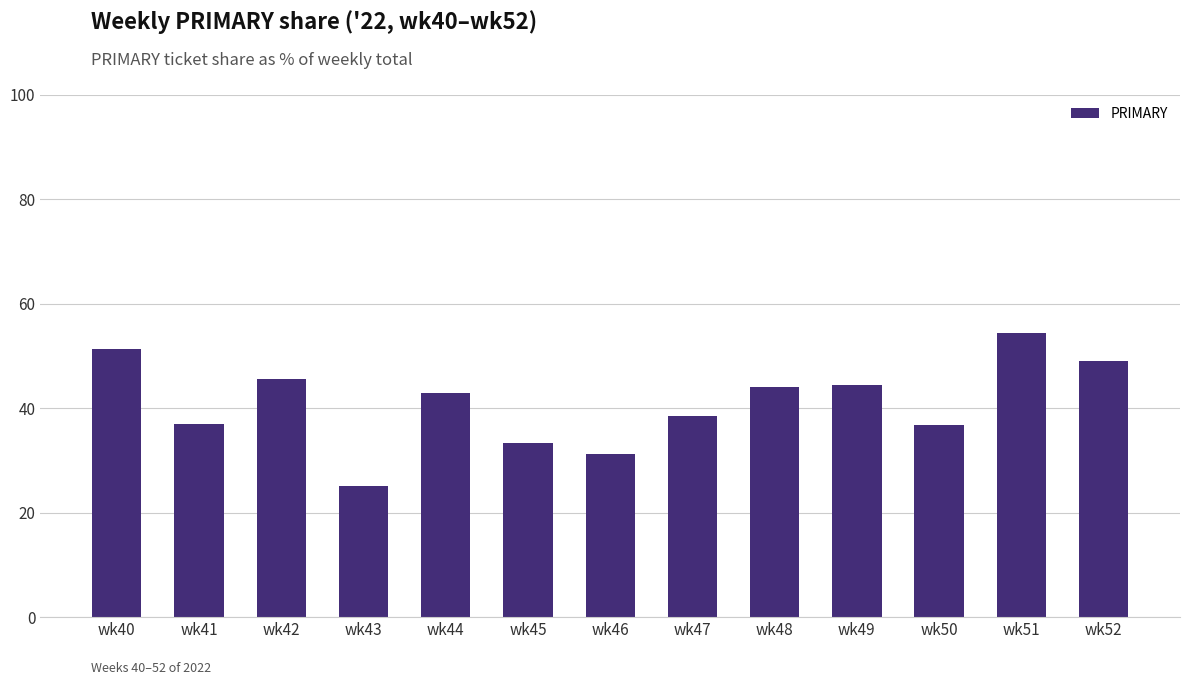

Which has a higher value, wk47 or wk41?

wk47